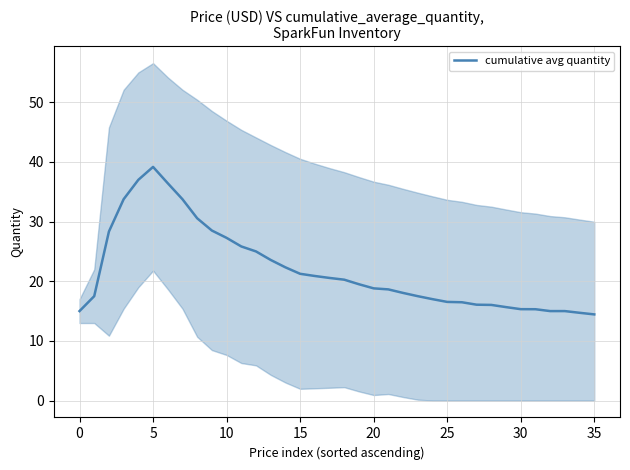

What is the sum of all values?

787.0